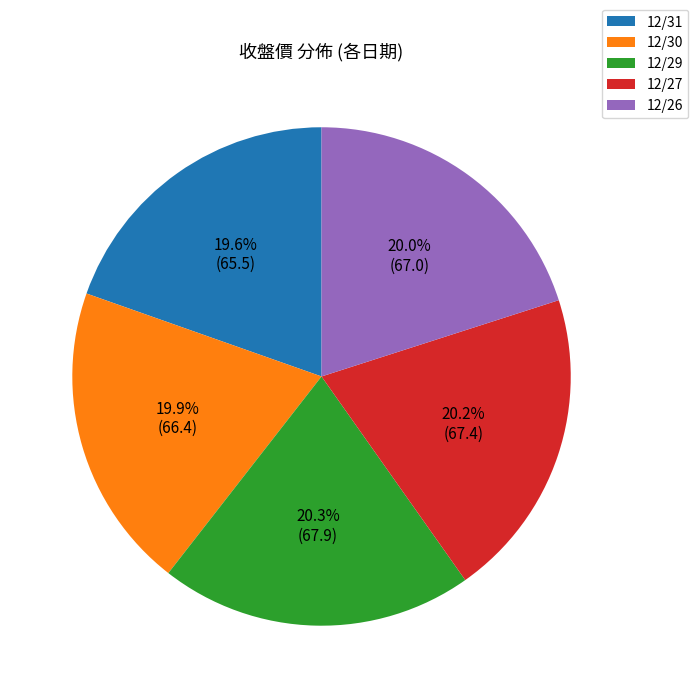

Does 12/26 account for over 50% of the chart?

No